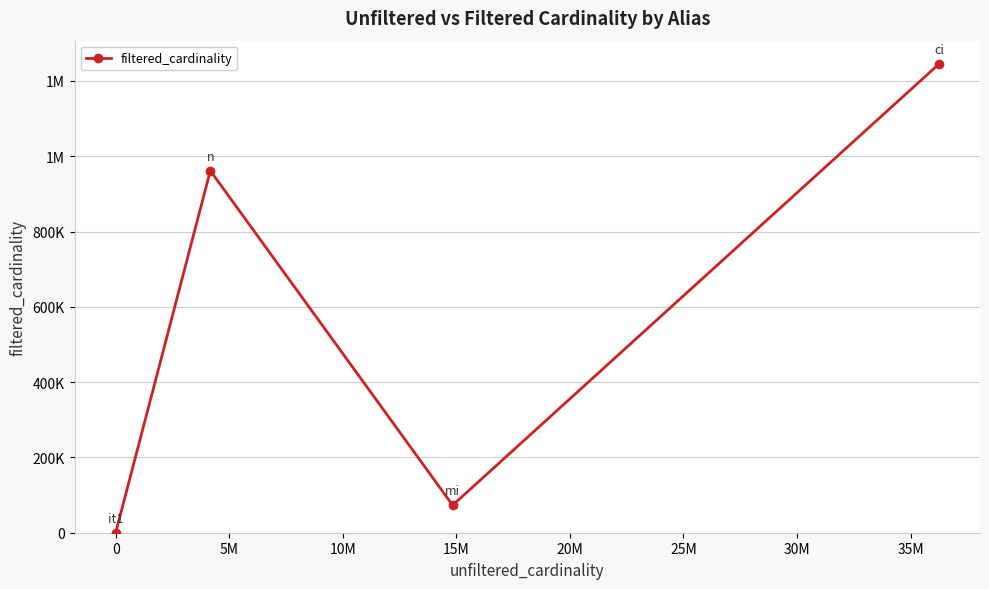

What is the sum of all values?

2279319